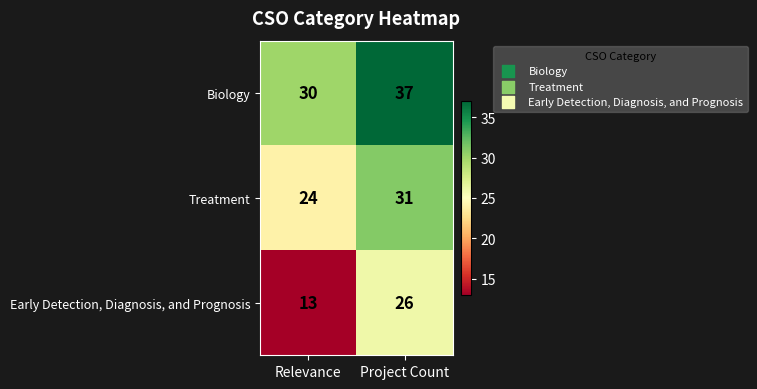

Reading right to left, transcribe all the data shown in this chart.

Biology: 37	30
Treatment: 31	24
Early Detection, Diagnosis, and Prognosis: 26	13